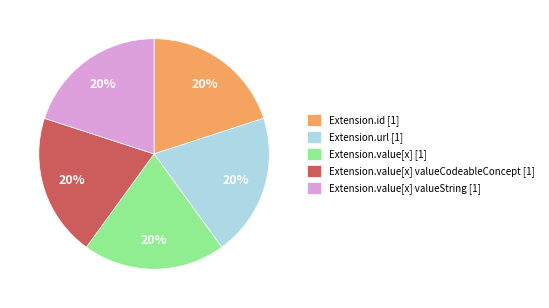

To the nearest percent, what is the average slice percentage?

20%